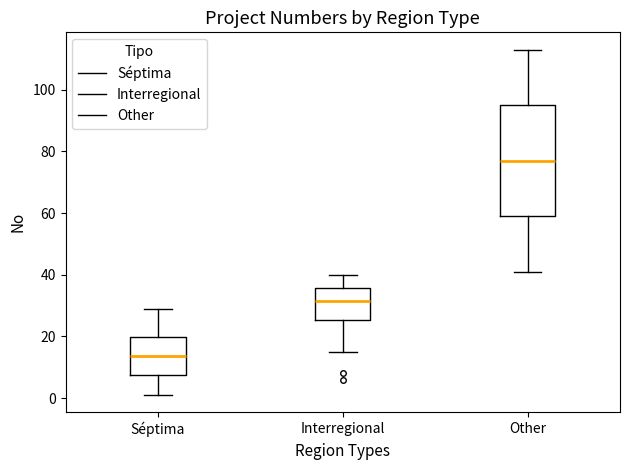

Which box's median line is the lowest?

Séptima